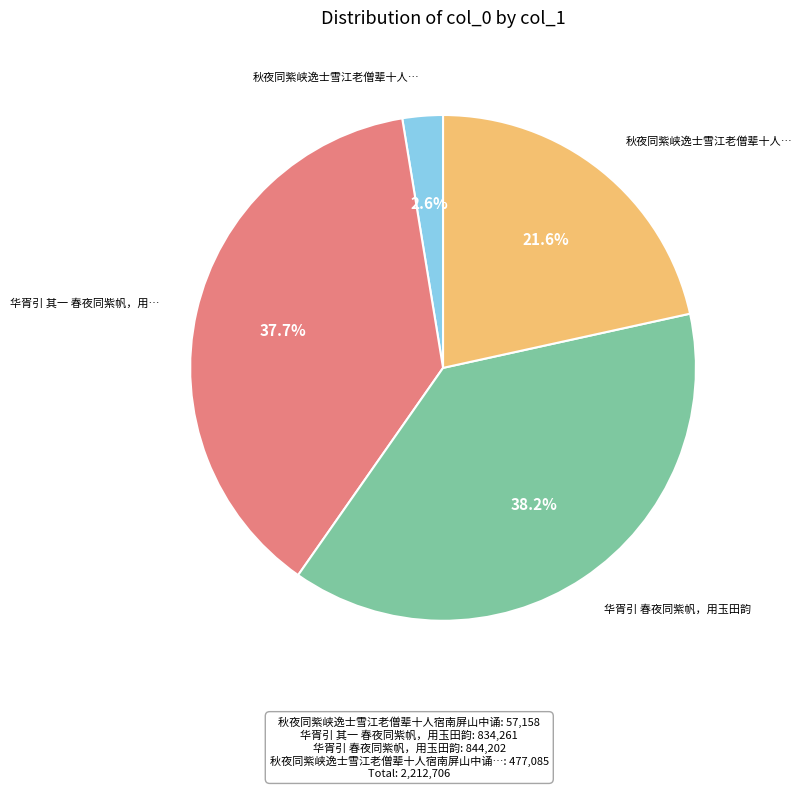

Does any single category account for the majority?

No